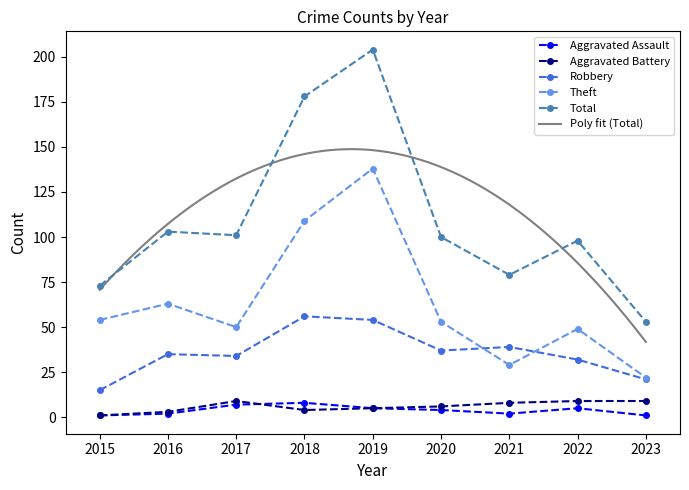

How many values in the Total series are below 100?

4